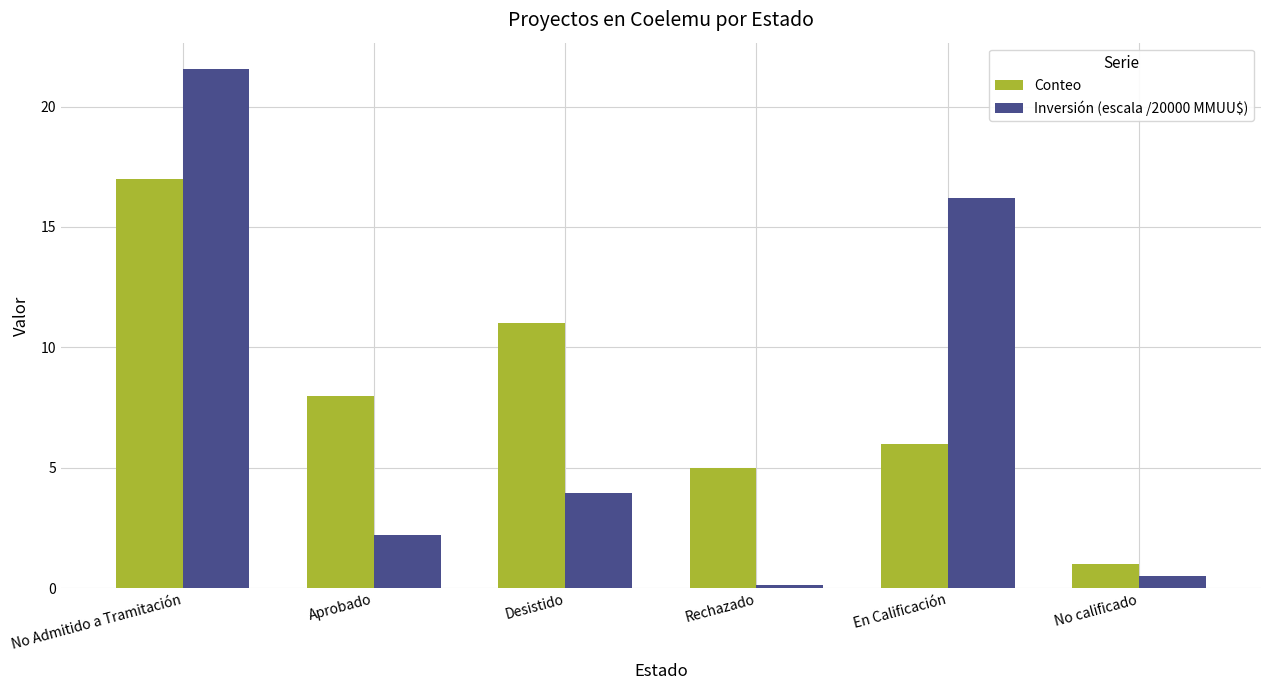

Which series changed the most between No Admitido a Tramitación and Desistido?

Inversión (escala /20000 MMUU$)